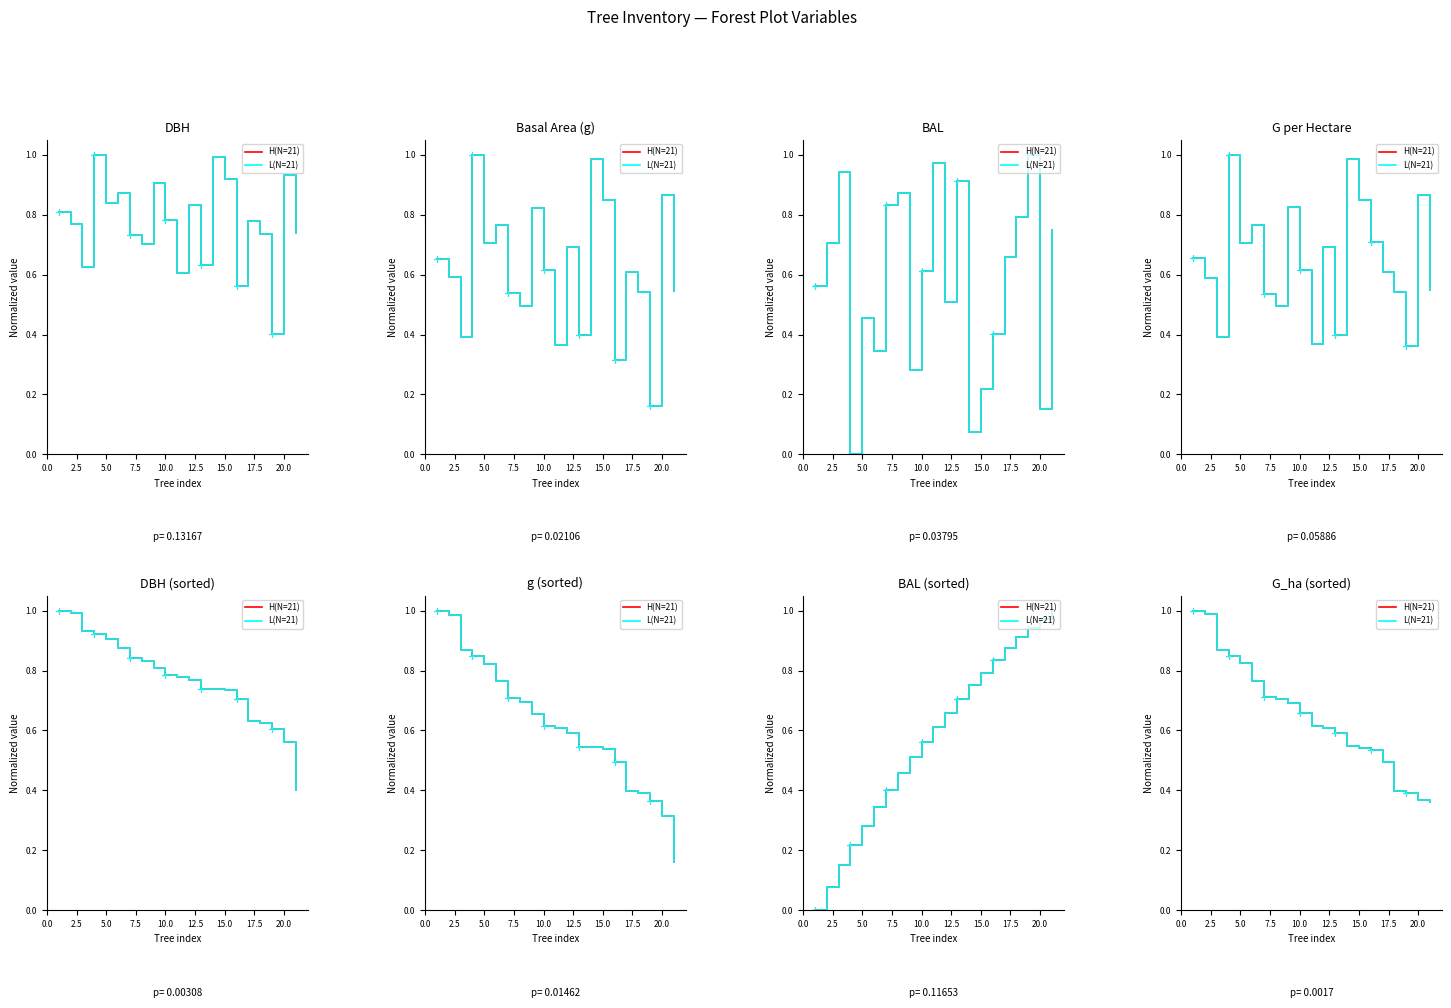

What is the greatest value displayed?

1.0